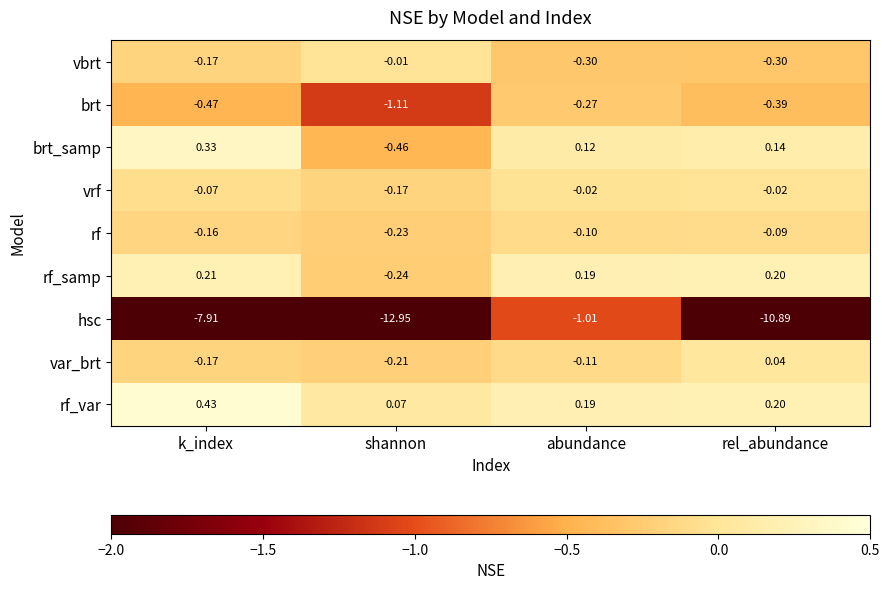

At which label is brt_samp closest to 0?

abundance